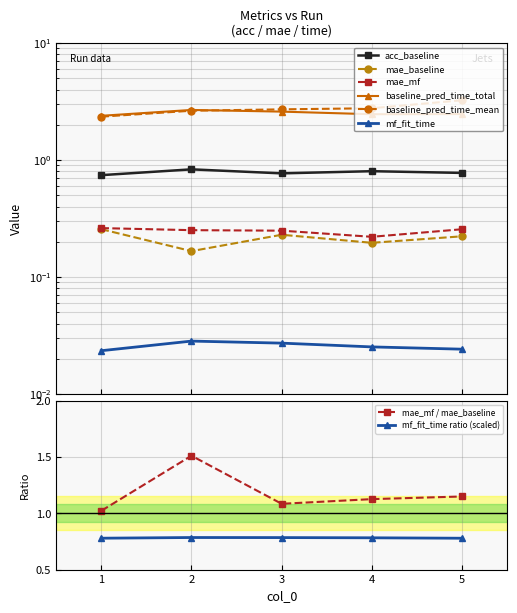

Rank the categories by baseline_pred_time_mean value from highest to lowest.

5, 4, 3, 2, 1